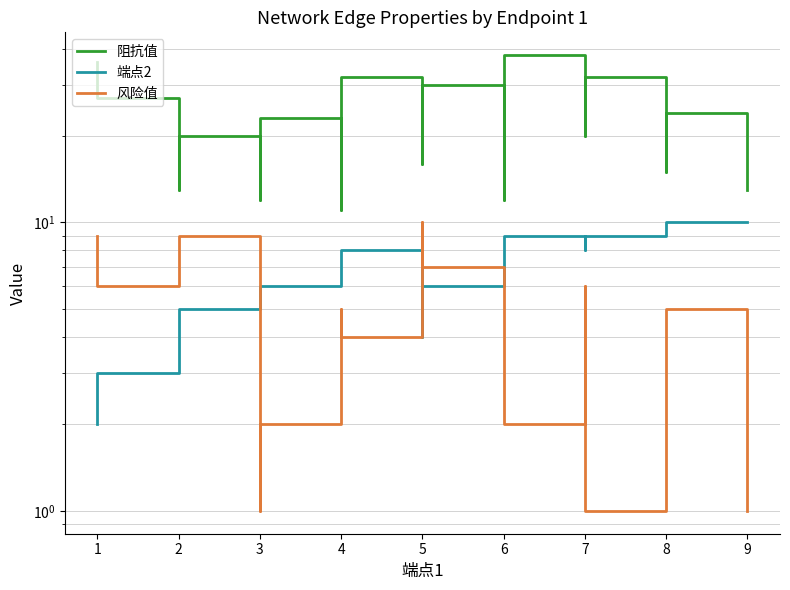

How many values in the 阻抗值 series exceed 20?

8